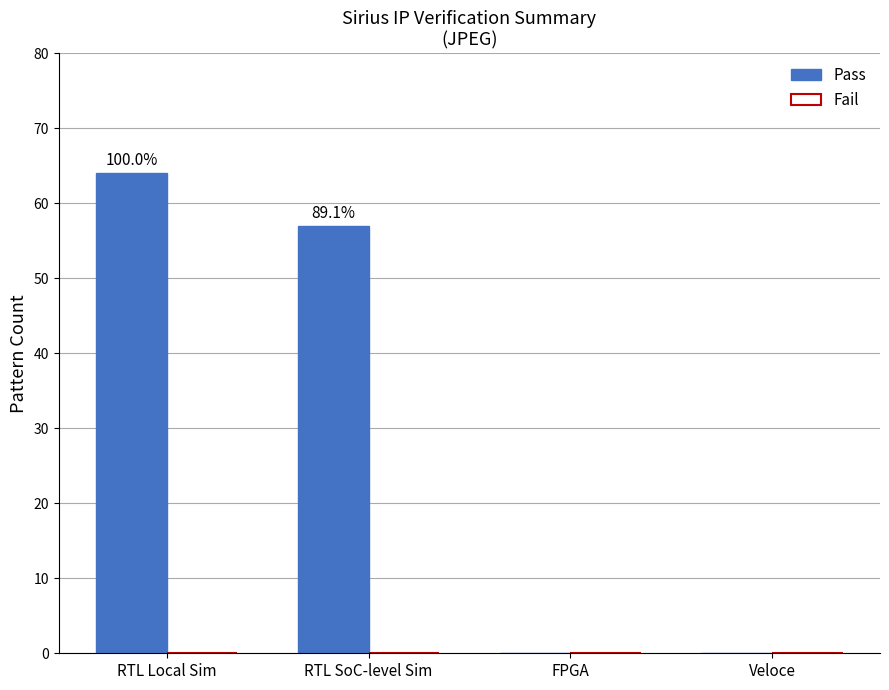

Does the chart contain stacked bars?

No